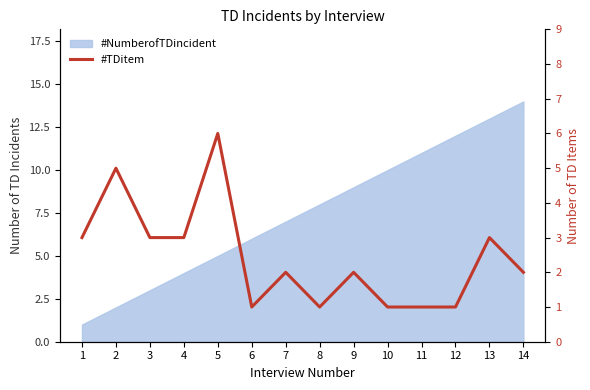

What is the value of the 9th point from the left?

2